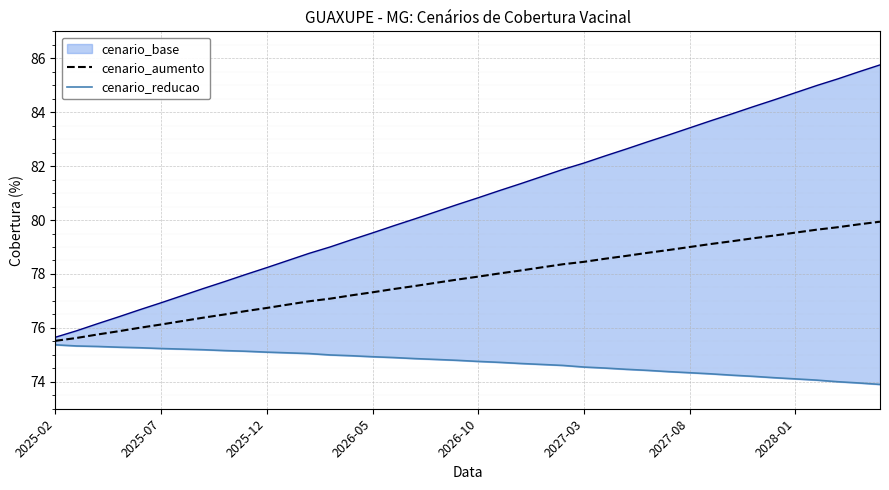

What is the maximum value for cenario_aumento?

79.9